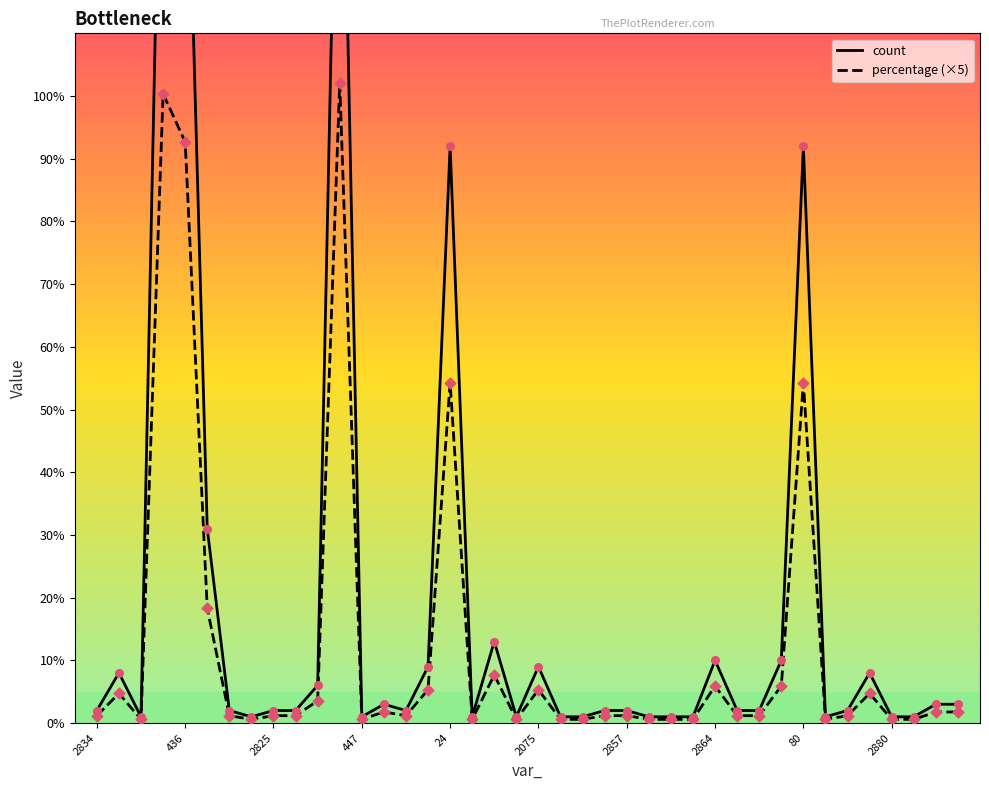

Which series contains the lowest Y value?

percentage (×5)